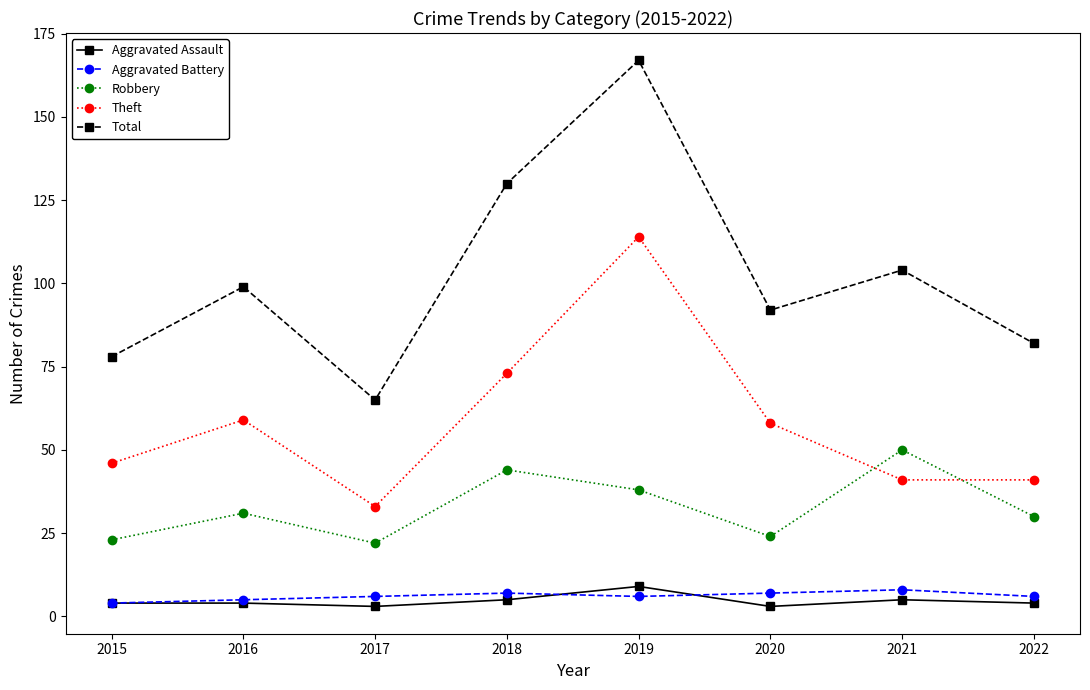

True or false: Total and Theft intersect in this chart.

False